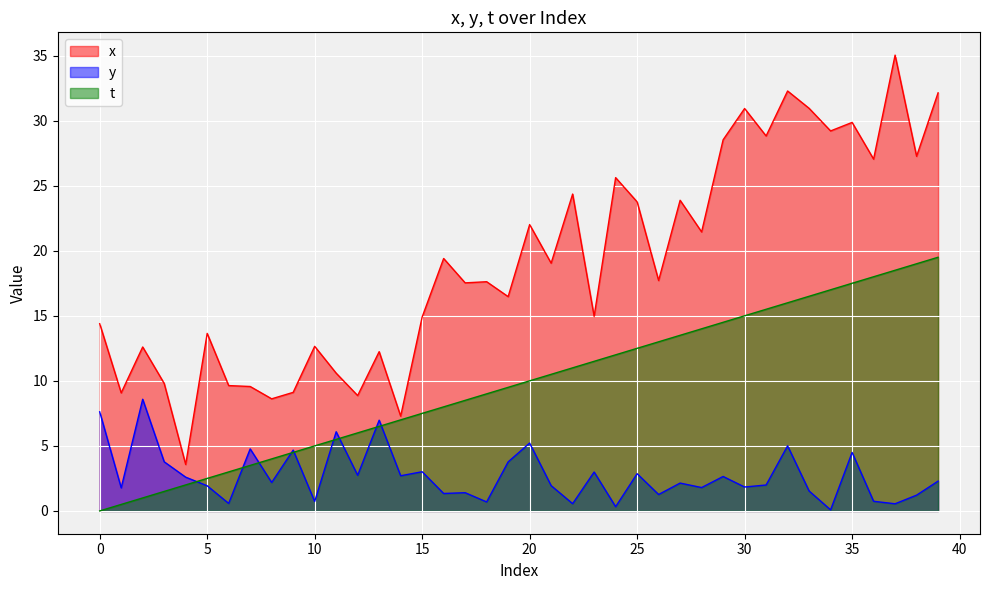

At 2, list the series in order from smallest to largest.

t, y, x